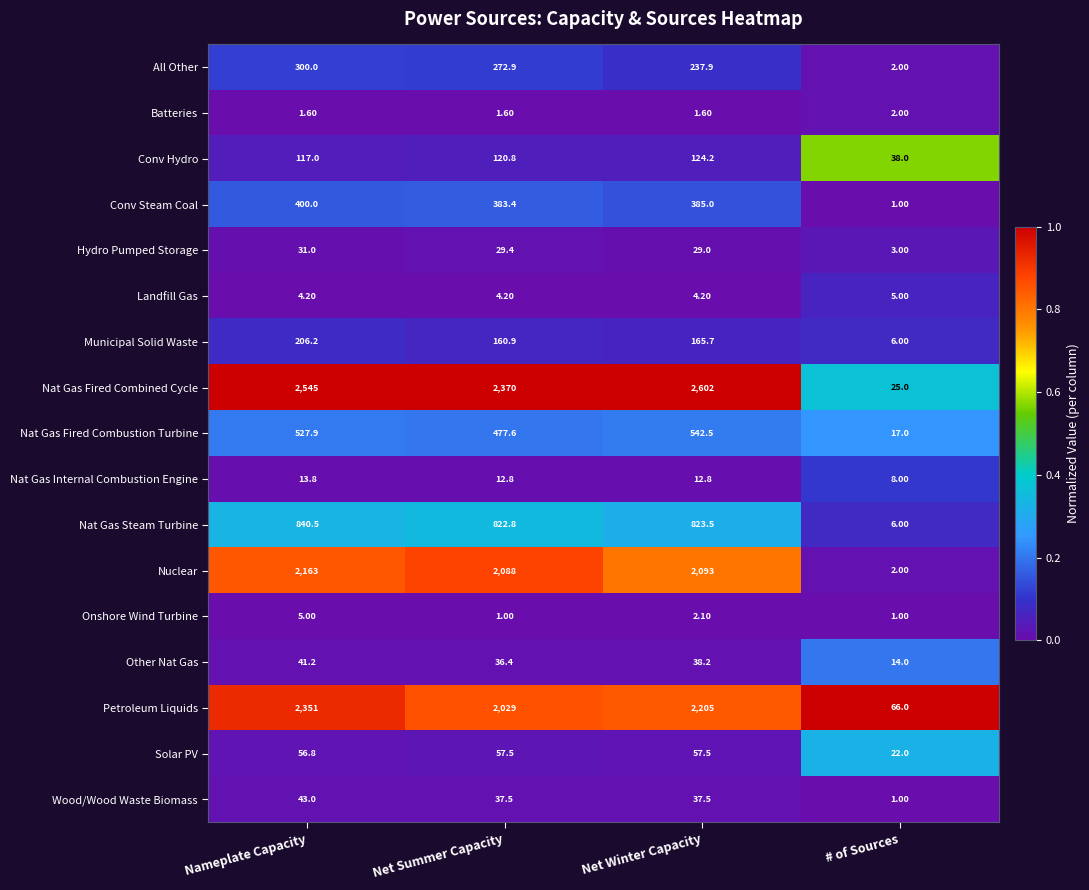

Rank the series at Net Winter Capacity from highest to lowest value.

Nat Gas Fired Combined Cycle, Petroleum Liquids, Nuclear, Nat Gas Steam Turbine, Nat Gas Fired Combustion Turbine, Conv Steam Coal, All Other, Municipal Solid Waste, Conv Hydro, Solar PV, Other Nat Gas, Wood/Wood Waste Biomass, Hydro Pumped Storage, Nat Gas Internal Combustion Engine, Landfill Gas, Onshore Wind Turbine, Batteries